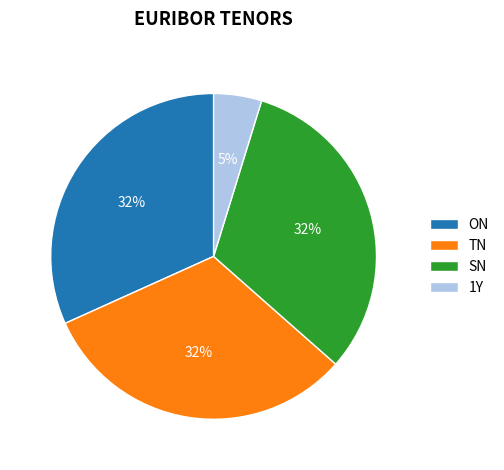

Between 1Y and TN, which is larger?

TN